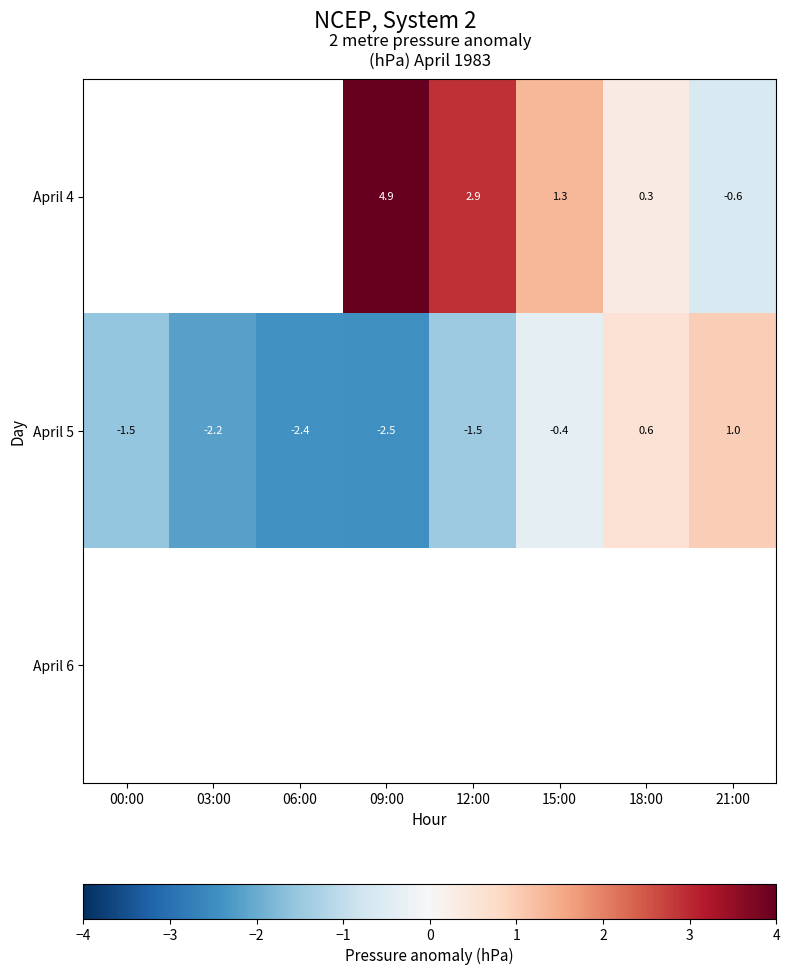

Count the number of categories in the chart.

8